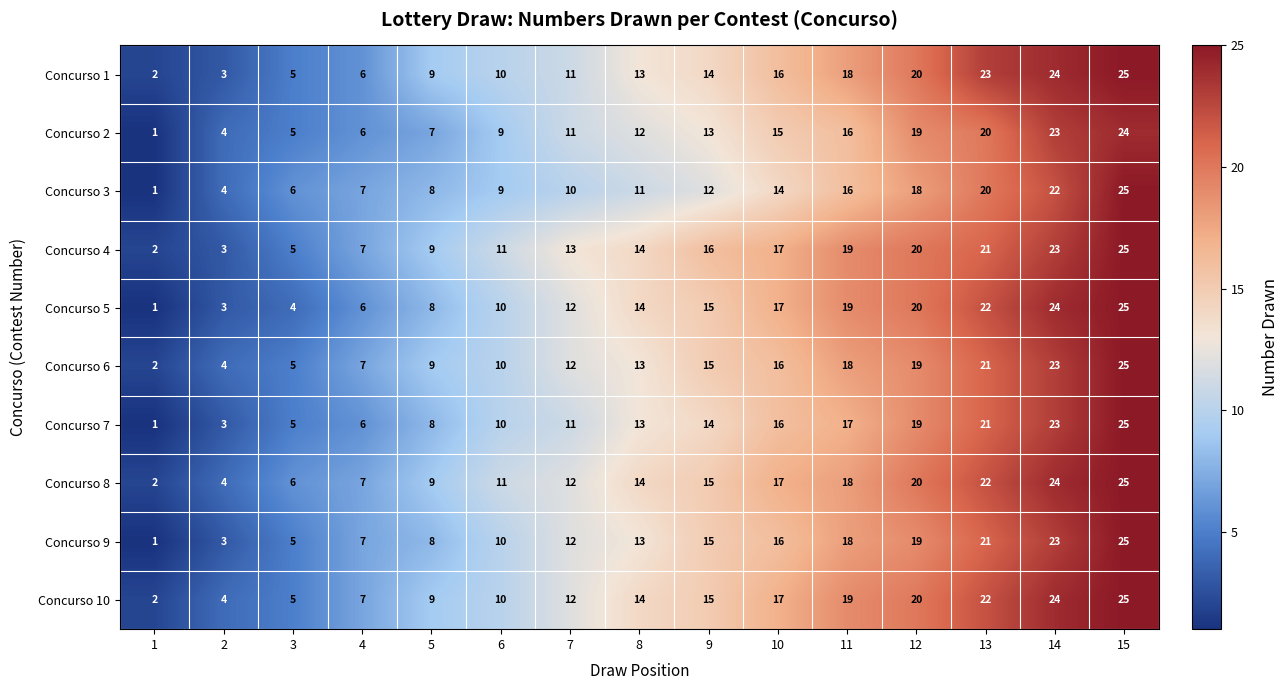

True or false: Concurso 2 has a value of 19 at 12.

True